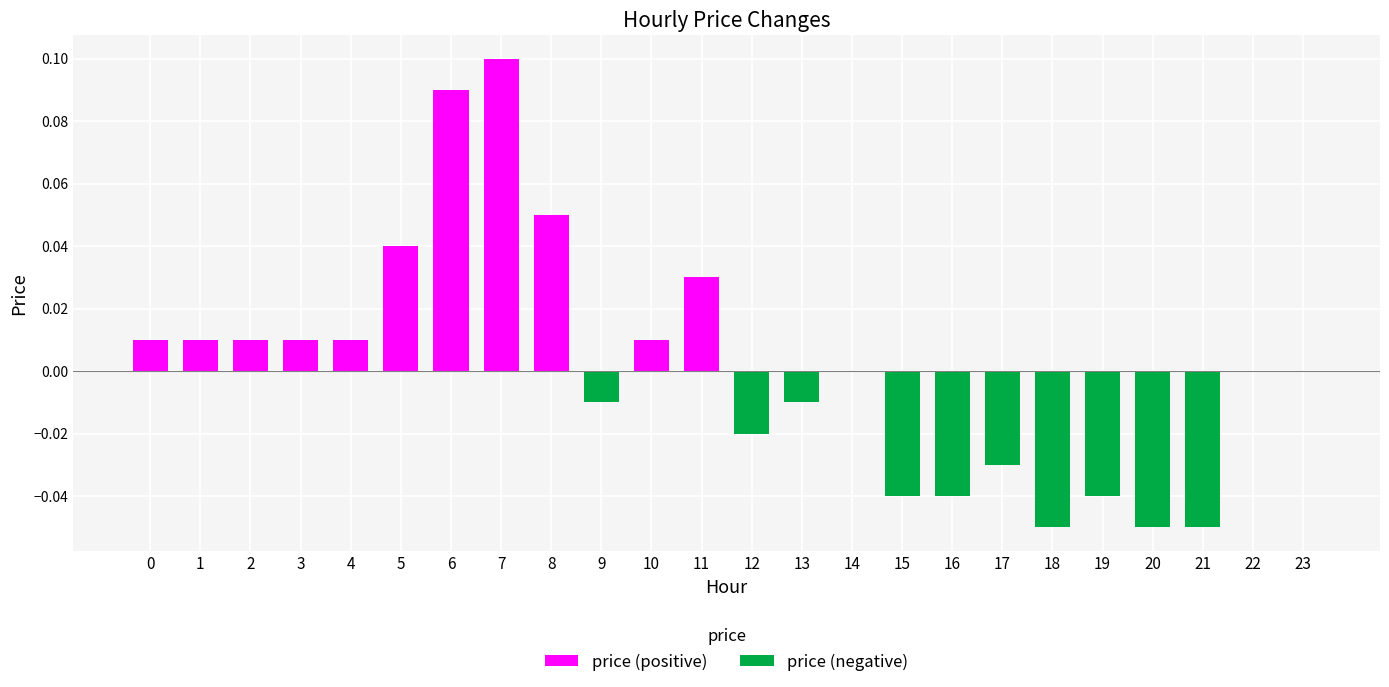

The price (negative) series shows 0.0 at 2. True or false?

False